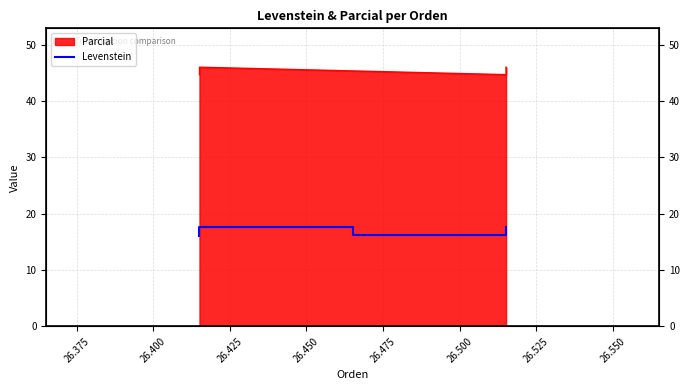

The value at 26.425 is 17.6. True or false?

True